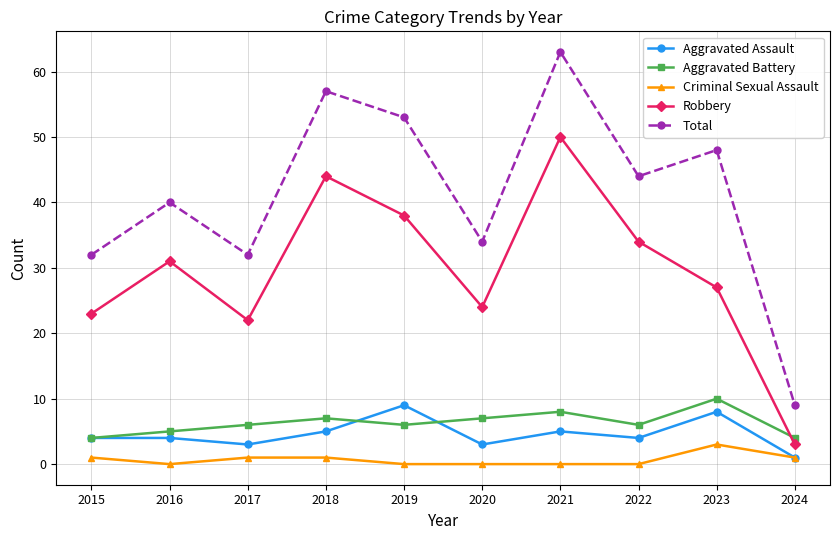

What is the value of the Total point at the 7th from the left?

63